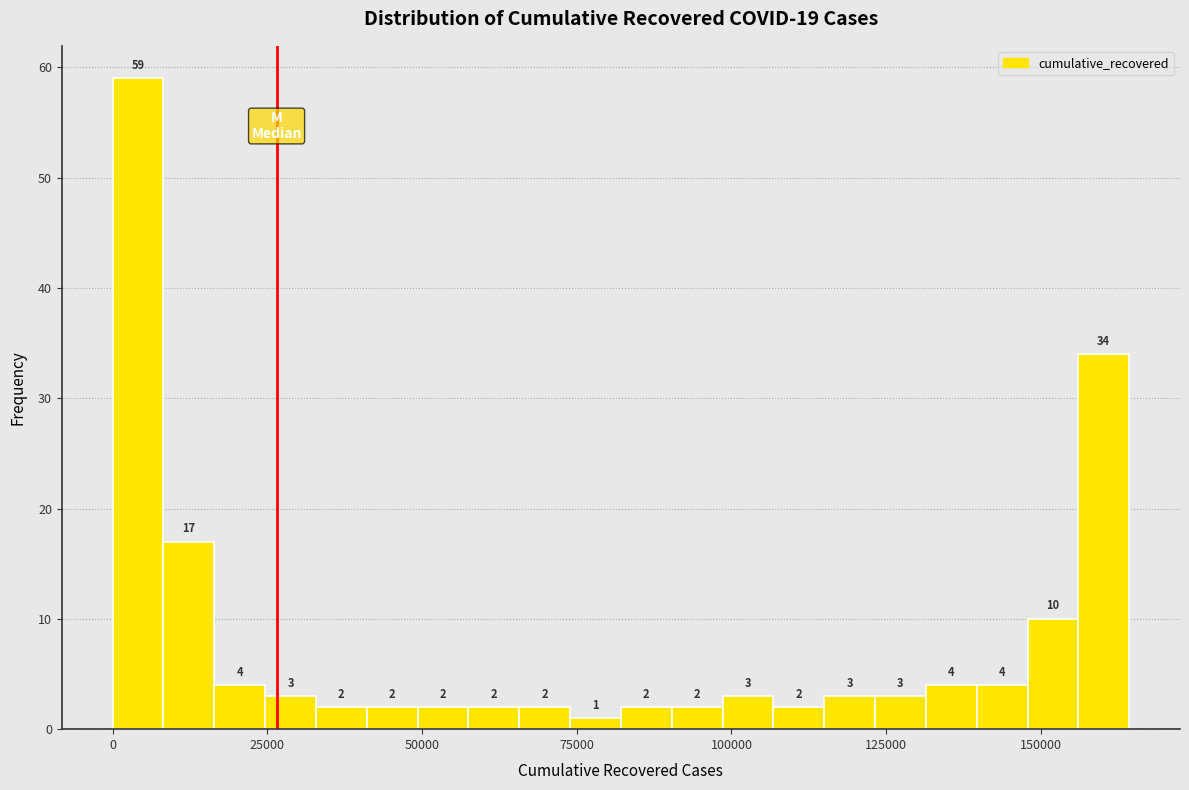

Read against the x-axis, roughly where is the centre of the tallest bar?

5000